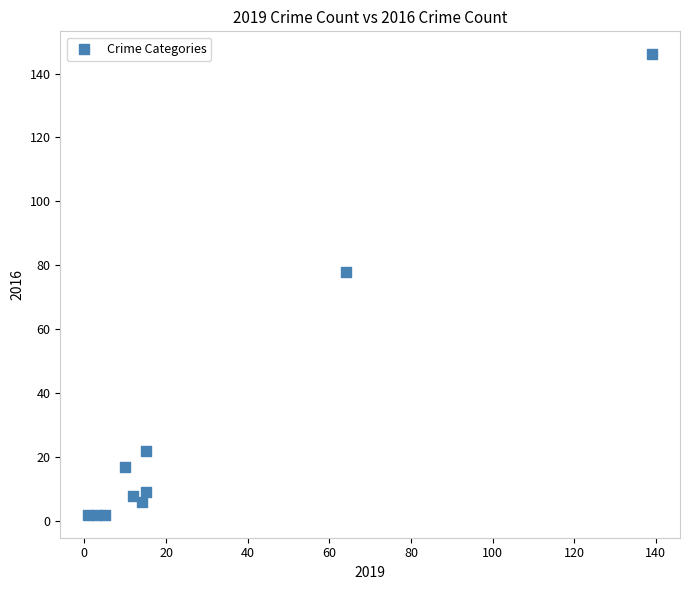

What is the range of X values (max minus min)?

138